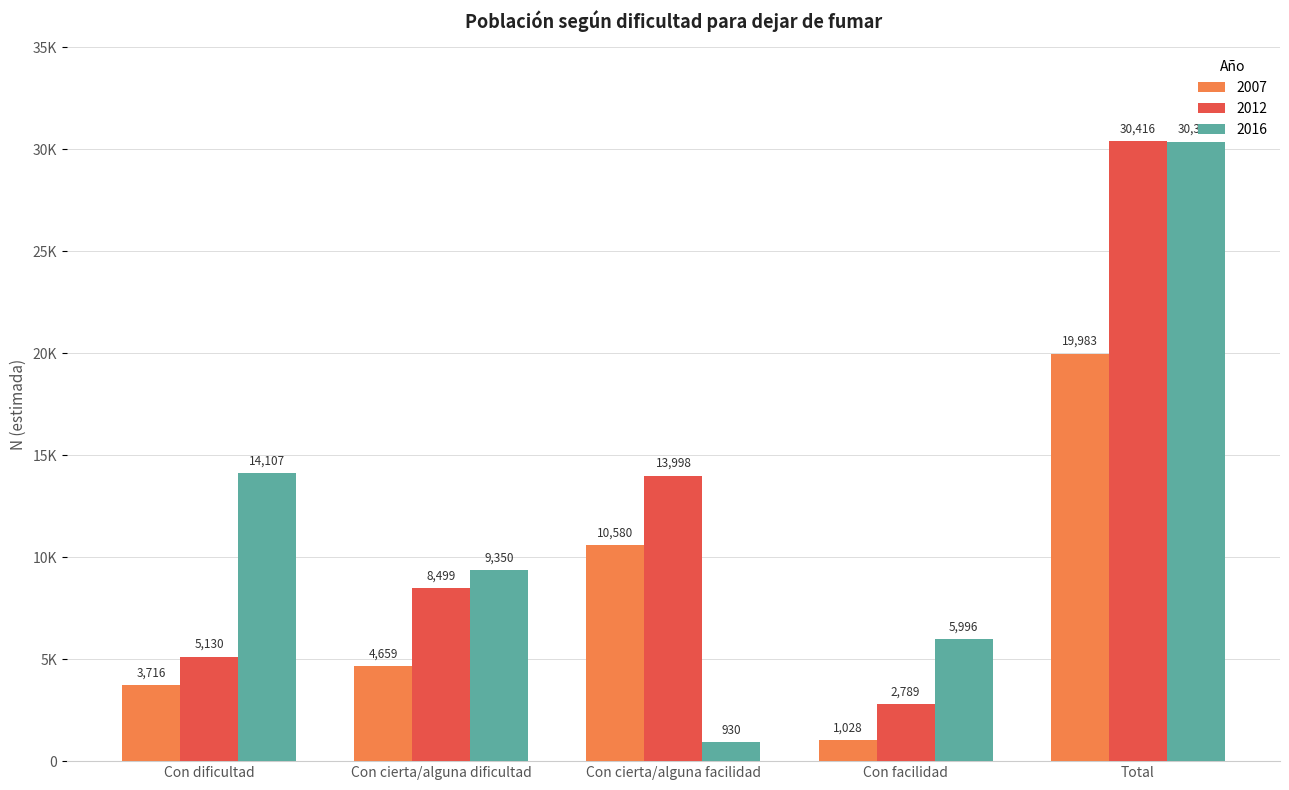

What position from the right is Con facilidad?

2